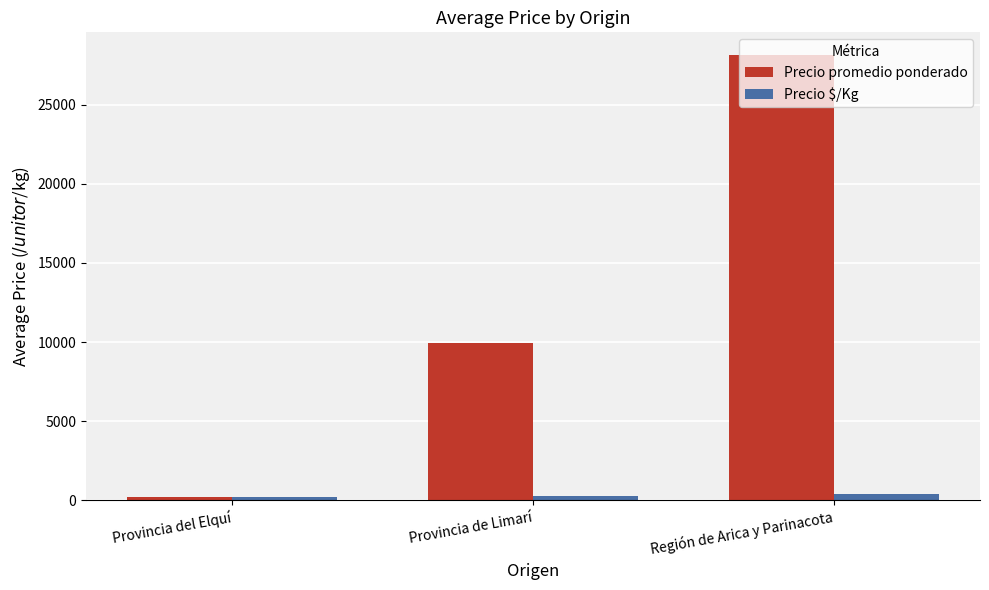

What is the greatest value displayed?

28166.7